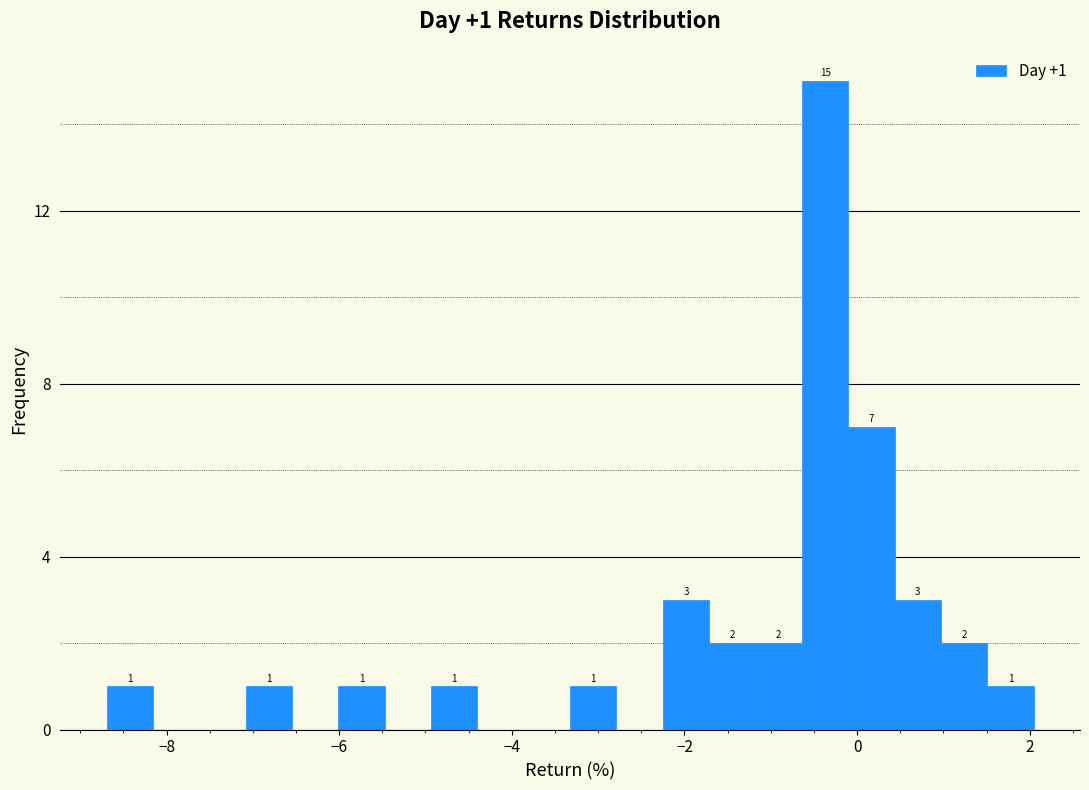

Around what value on the x-axis is the tallest bar? Give the approximate position of its centre, as read against the axis.

-0.4